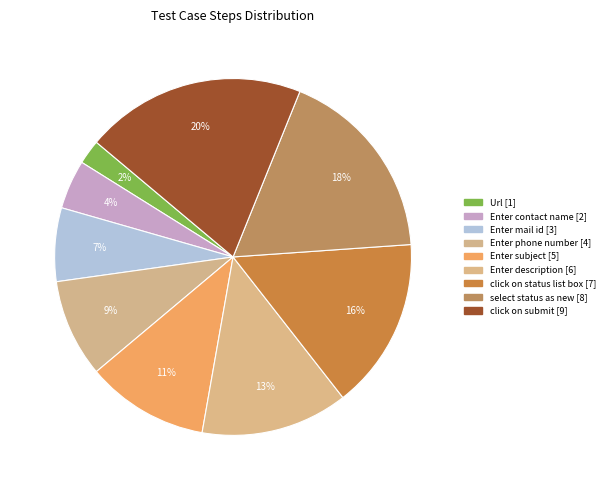

Is click on status list box the majority of the pie?

No